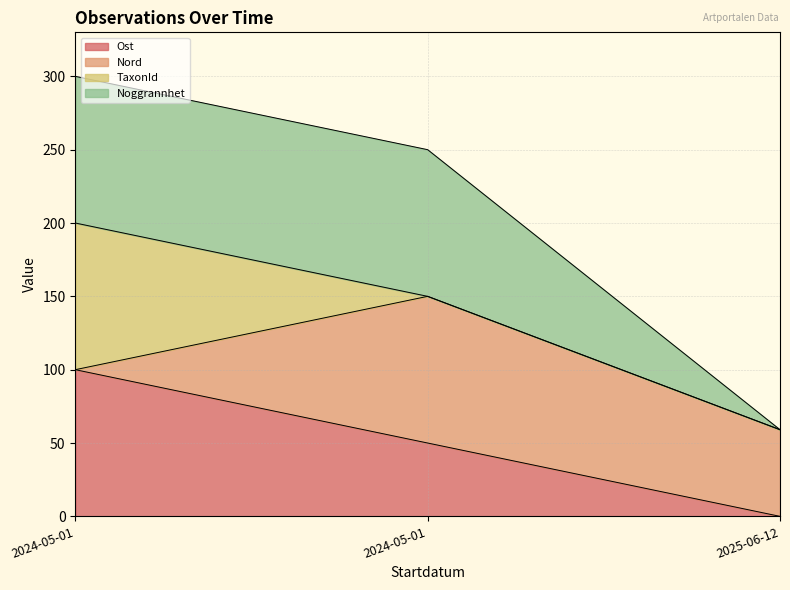

Which series has the largest range (max minus min)?

Noggrannhet